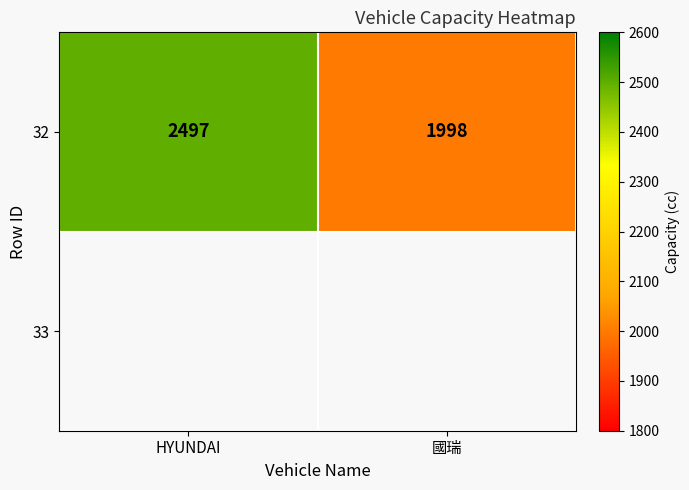

Rank the categories by value from highest to lowest.

HYUNDAI, 國瑞